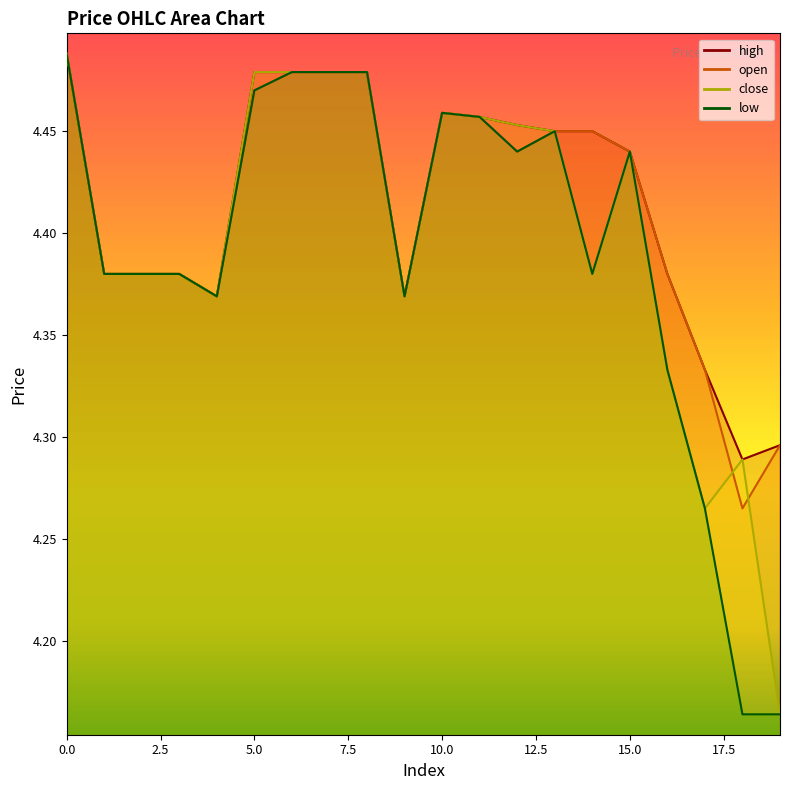

Reading left to right, list all the values displayed in this chart.

high: 4.5	4.4	4.4	4.4	4.4	4.5	4.5	4.5	4.5	4.4	4.5	4.5	4.5	4.5	4.5	4.4	4.4	4.3	4.3	4.3
open: 4.5	4.4	4.4	4.4	4.4	4.5	4.5	4.5	4.5	4.4	4.5	4.5	4.4	4.5	4.5	4.4	4.4	4.3	4.3	4.3
close: 4.5	4.4	4.4	4.4	4.4	4.5	4.5	4.5	4.5	4.4	4.5	4.5	4.5	4.5	4.4	4.4	4.3	4.3	4.3	4.2
low: 4.5	4.4	4.4	4.4	4.4	4.5	4.5	4.5	4.5	4.4	4.5	4.5	4.4	4.5	4.4	4.4	4.3	4.3	4.2	4.2